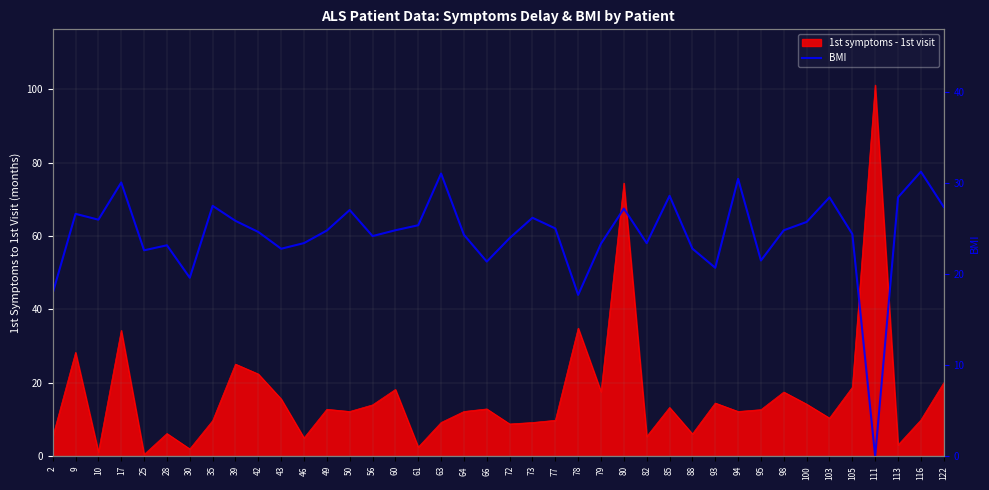

Which has a higher value, 39 or 93?

39